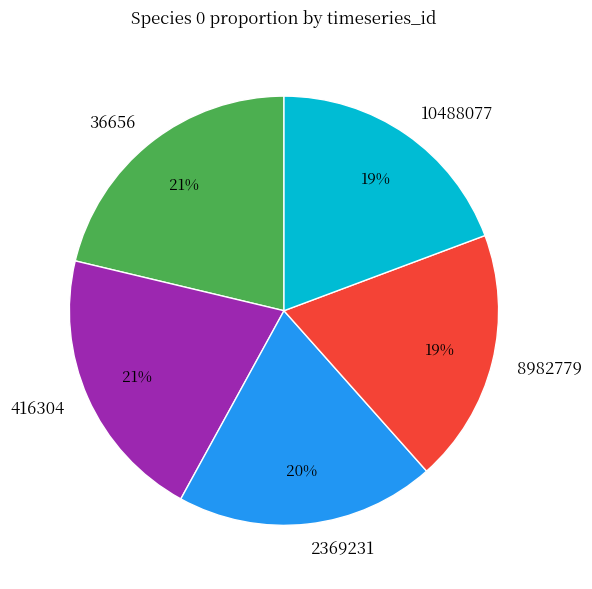

Is 416304 the majority of the pie?

No